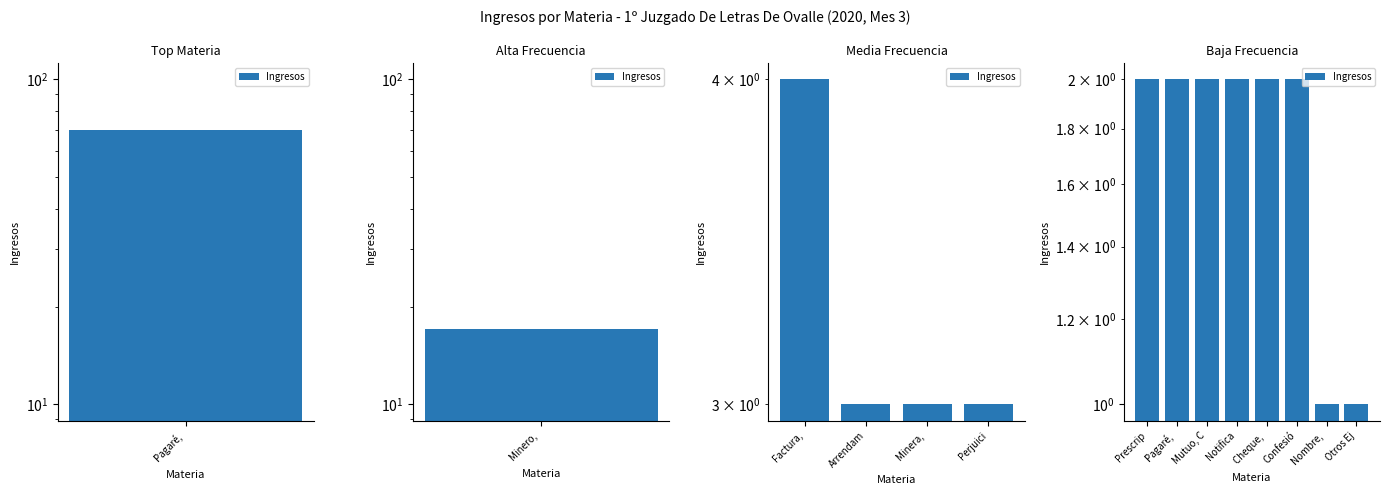

What is the value of the 2nd bar from the left?

2